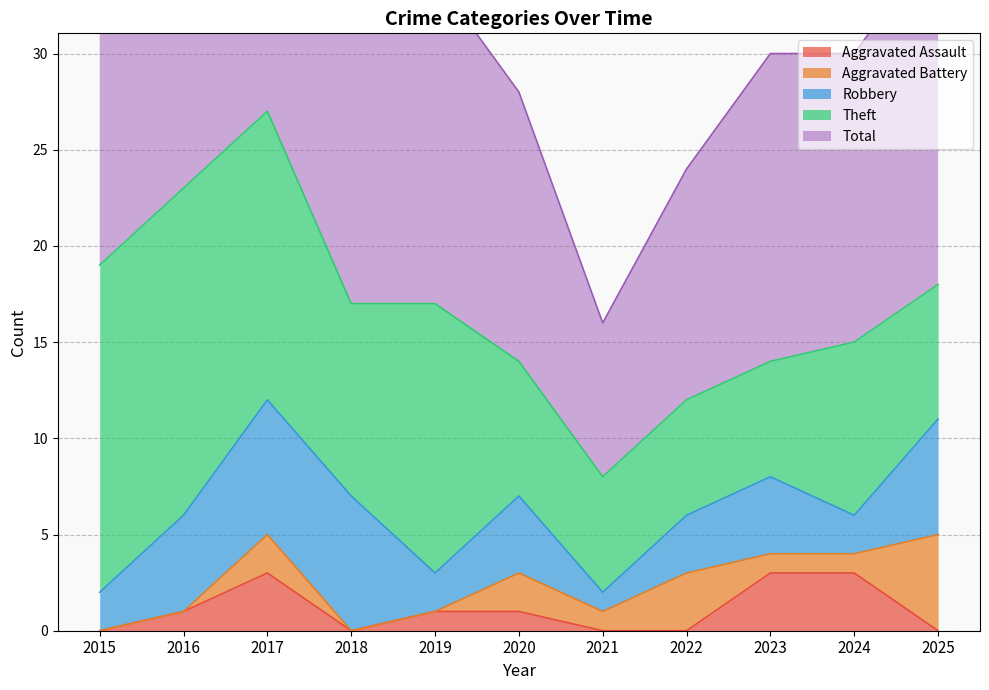

What are all the series names shown in the legend?

Aggravated Assault, Aggravated Battery, Robbery, Theft, Total